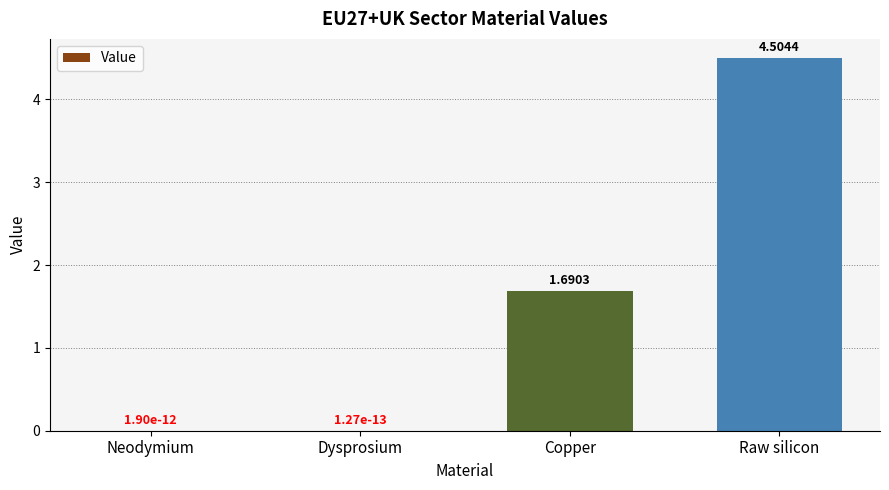

What is the sum of all values?

6.2